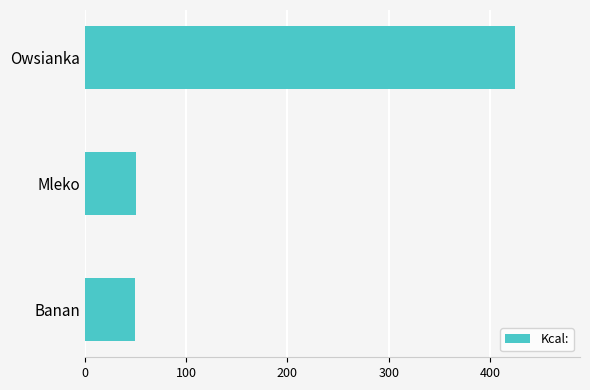

The chart shows a value of 425 at Owsianka. True or false?

True